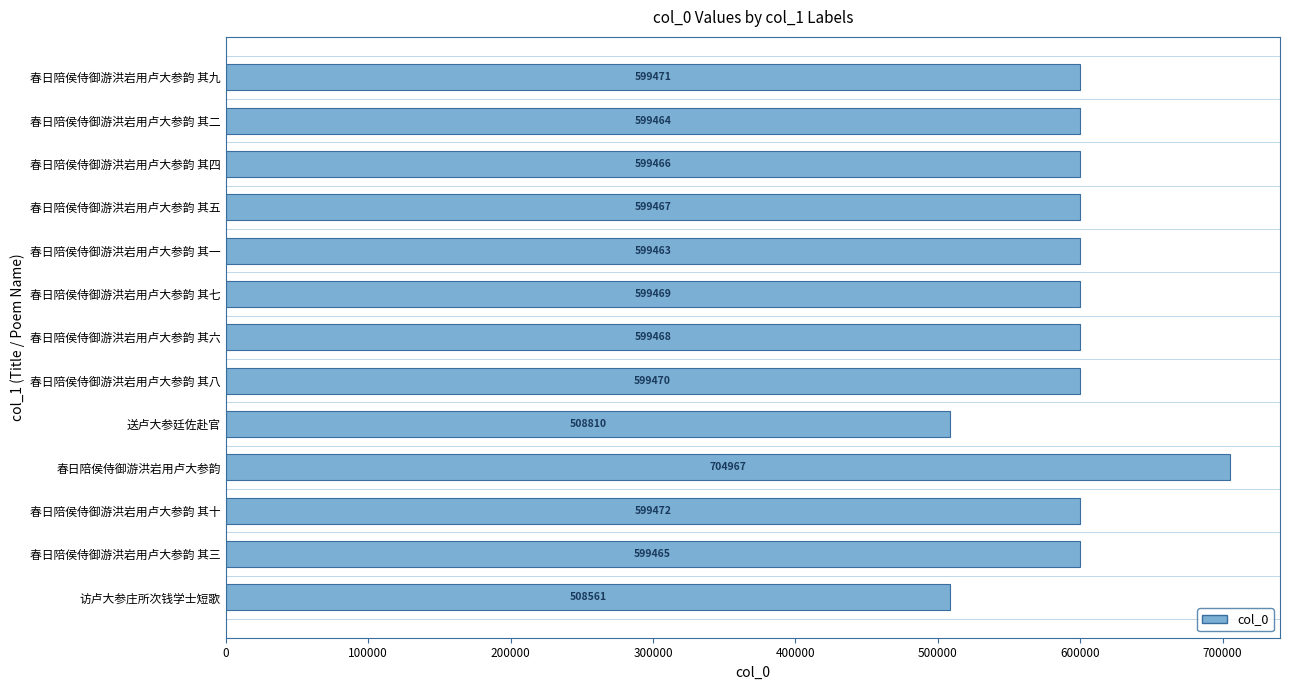

List the labels in order of value, smallest first.

访卢大参庄所次钱学士短歌, 送卢大参廷佐赴官, 春日陪侯侍御游洪岩用卢大参韵 其一, 春日陪侯侍御游洪岩用卢大参韵 其二, 春日陪侯侍御游洪岩用卢大参韵 其三, 春日陪侯侍御游洪岩用卢大参韵 其四, 春日陪侯侍御游洪岩用卢大参韵 其五, 春日陪侯侍御游洪岩用卢大参韵 其六, 春日陪侯侍御游洪岩用卢大参韵 其七, 春日陪侯侍御游洪岩用卢大参韵 其八, 春日陪侯侍御游洪岩用卢大参韵 其九, 春日陪侯侍御游洪岩用卢大参韵 其十, 春日陪侯侍御游洪岩用卢大参韵